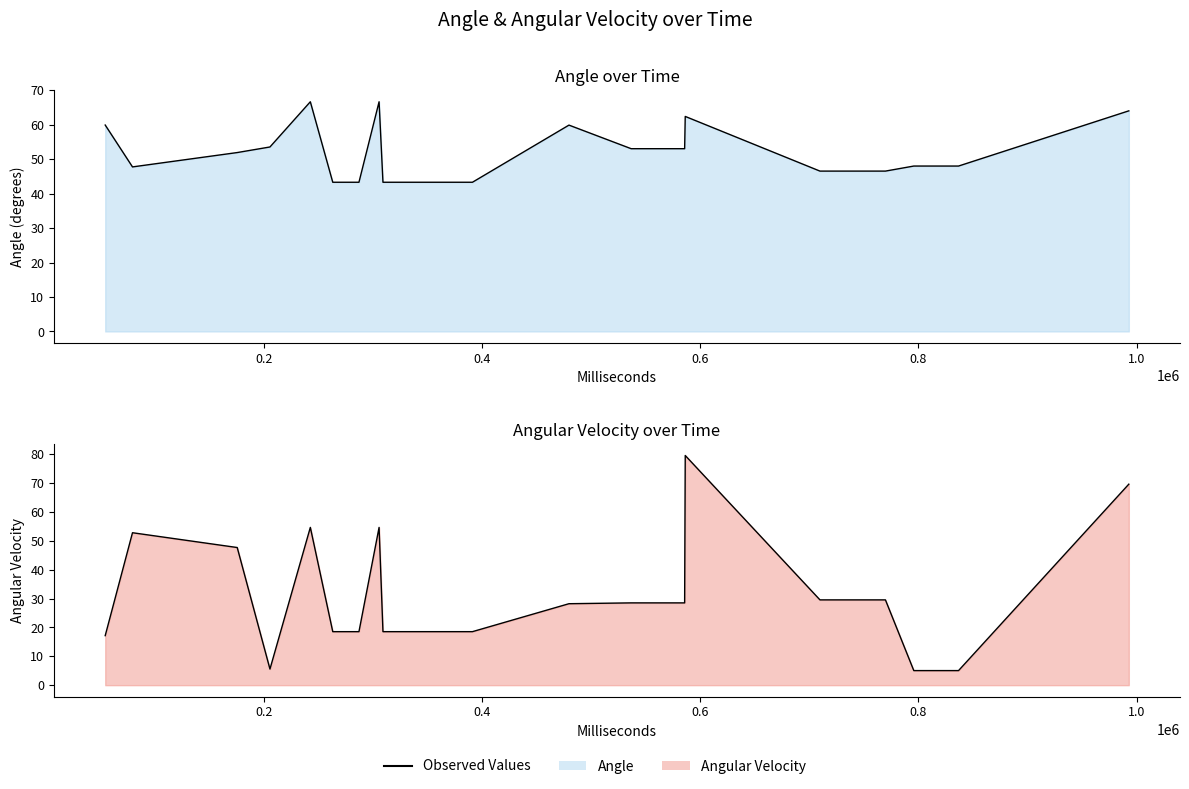

Is it true that Angular Velocity equals 18.6 at 391328?

True